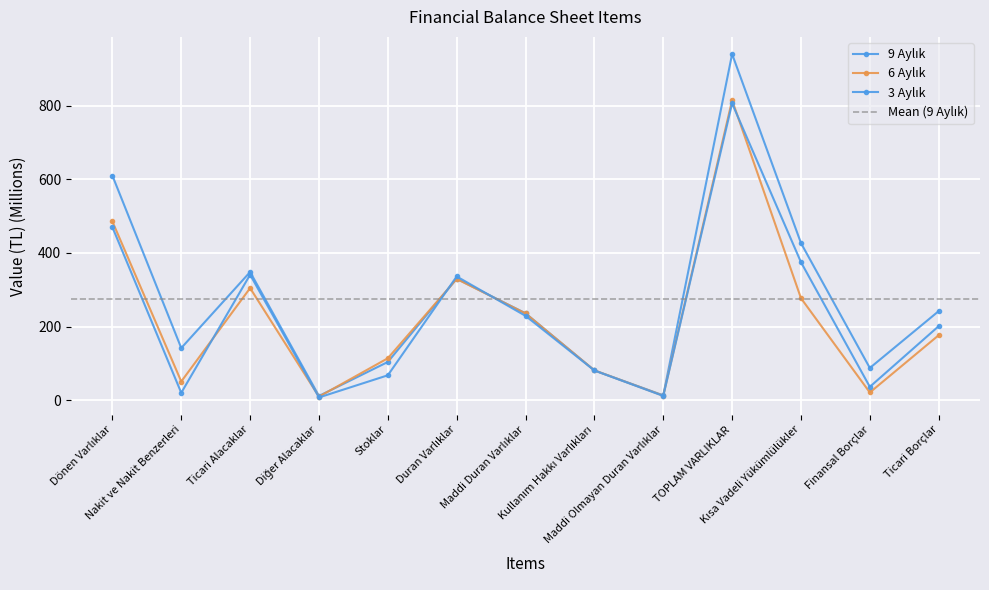

At how many categories does at least one series exceed 120?

8